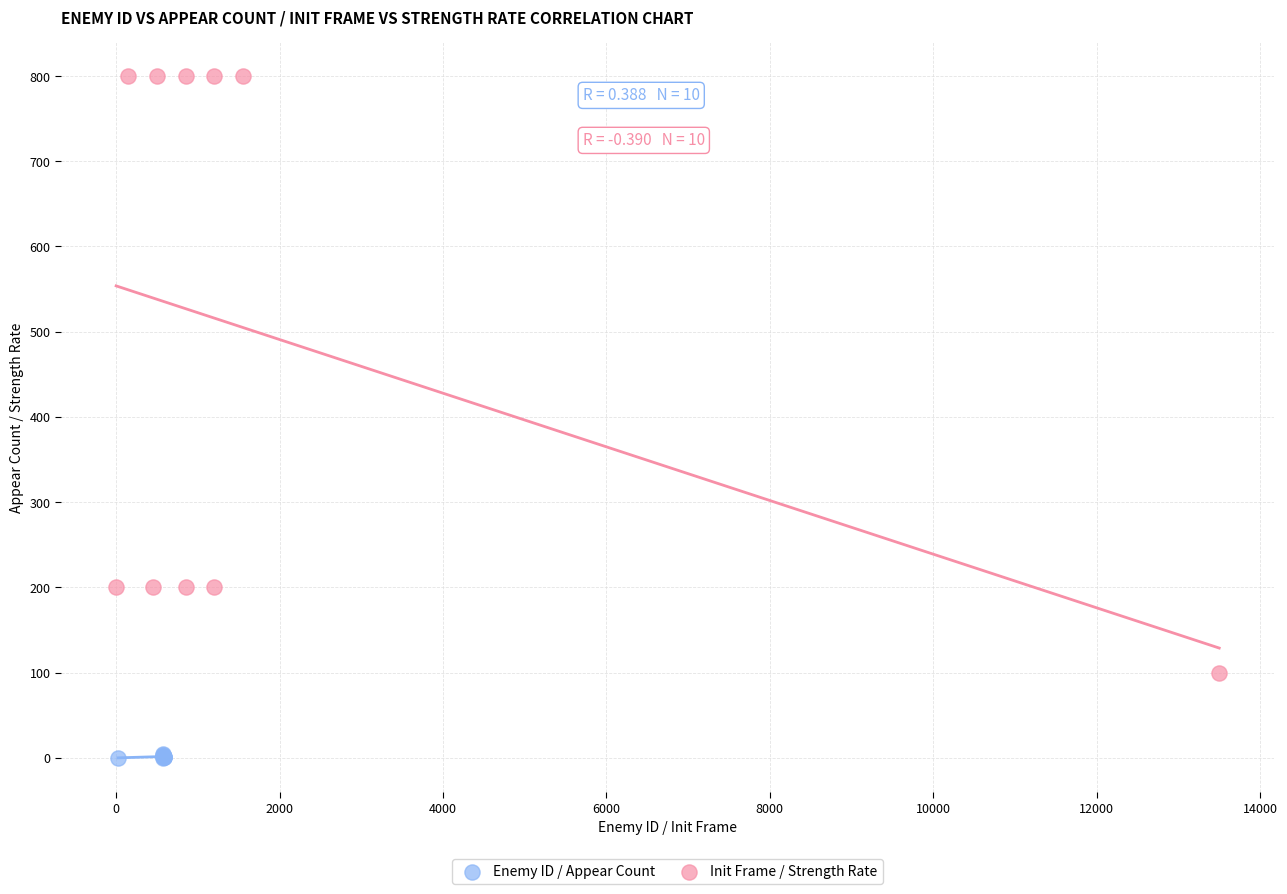

Which series has the largest Y range (max minus min)?

Init Frame / Strength Rate